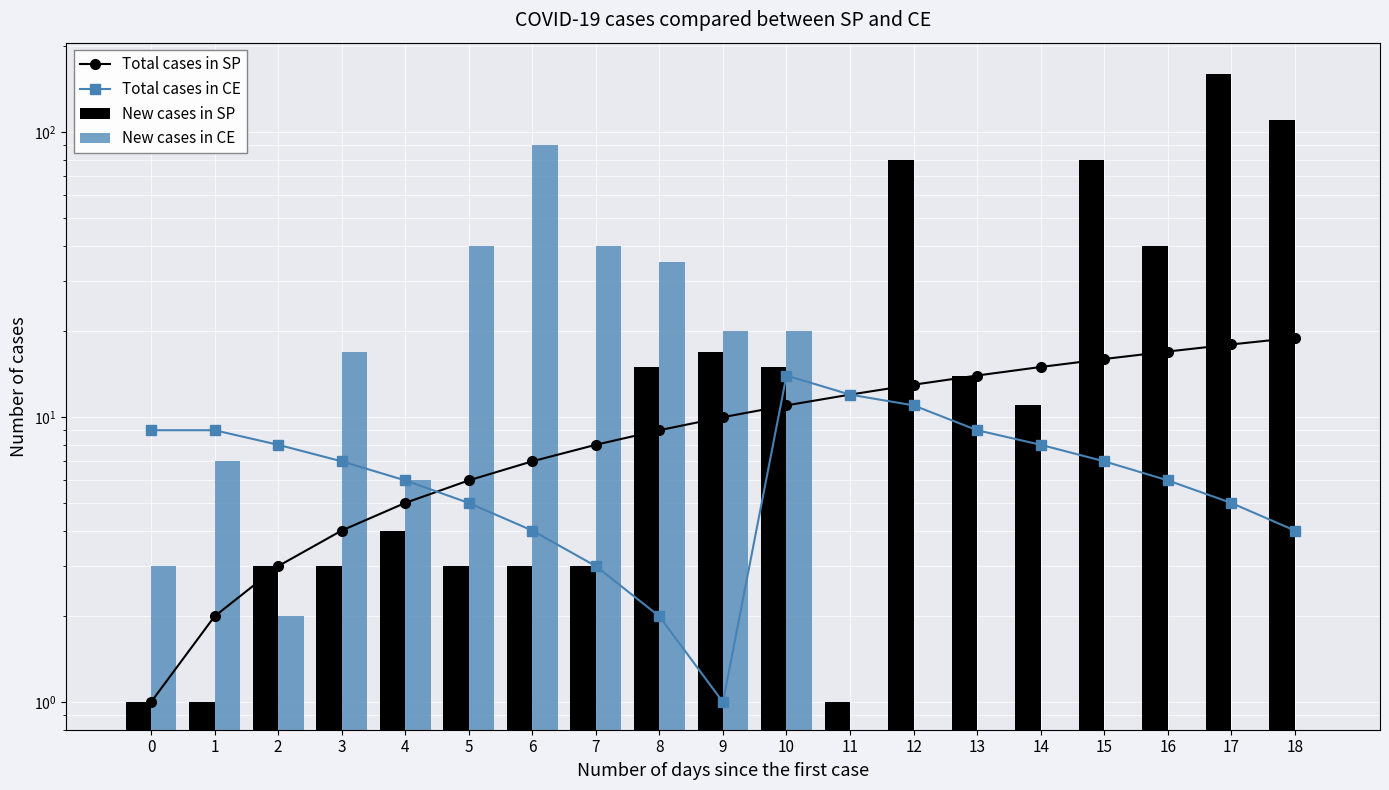

Reading left to right, extract all data points from this chart.

Total cases in SP: 1	2	3	4	5	6	7	8	9	10	11	12	13	14	15	16	17	18	19
Total cases in CE: 9	9	8	7	6	5	4	3	2	1	14	12	11	9	8	7	6	5	4
New cases in SP: 1	1	3	3	4	3	3	3	15	17	15	1	80	14	11	80	40	160	110
New cases in CE: 3	7	2	17	6	40	90	40	35	20	20	0	0	0	0	0	0	0	0